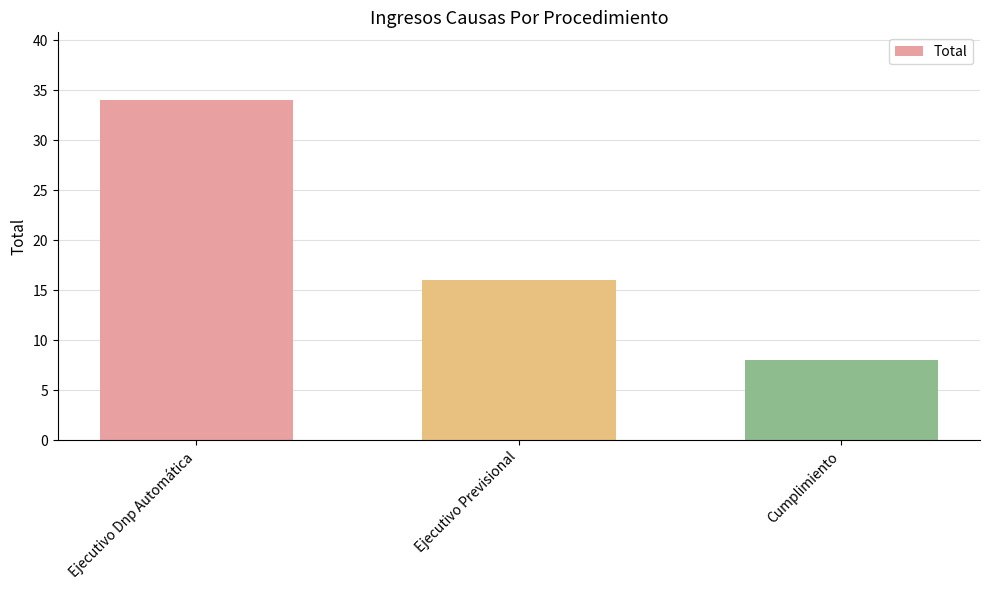

How many bars are there in total?

3